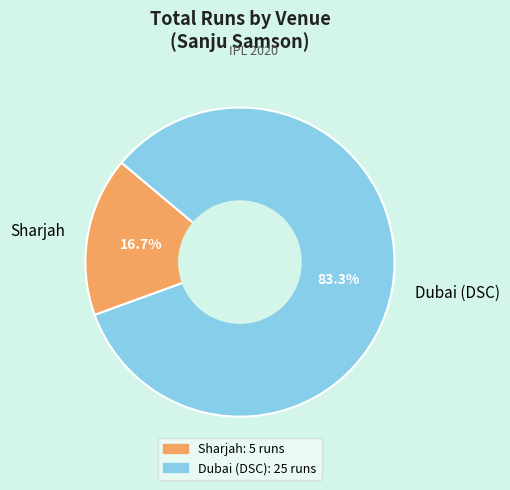

Which slice is the largest?

Dubai (DSC)